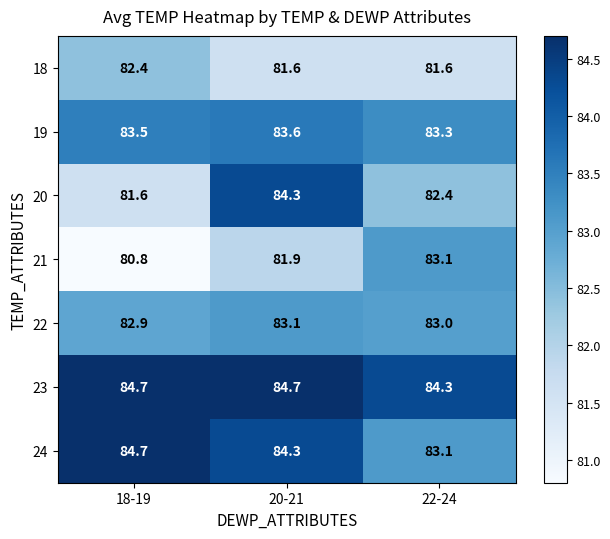

Which series has the widest spread of values?

20